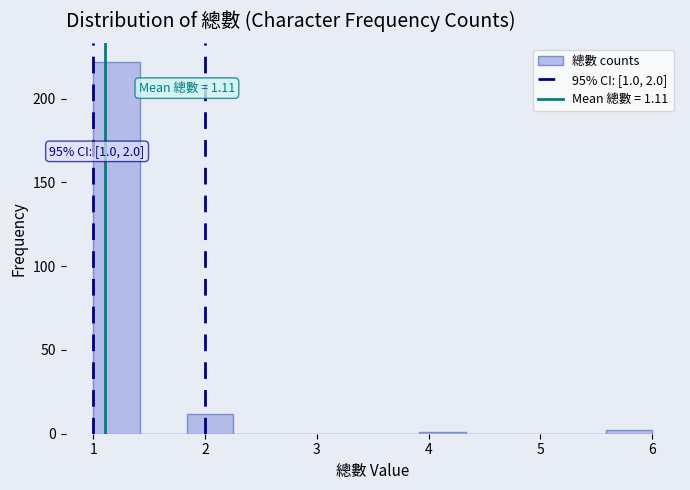

Over which range of the x-axis is the bar tallest?

1.0 to 1.4